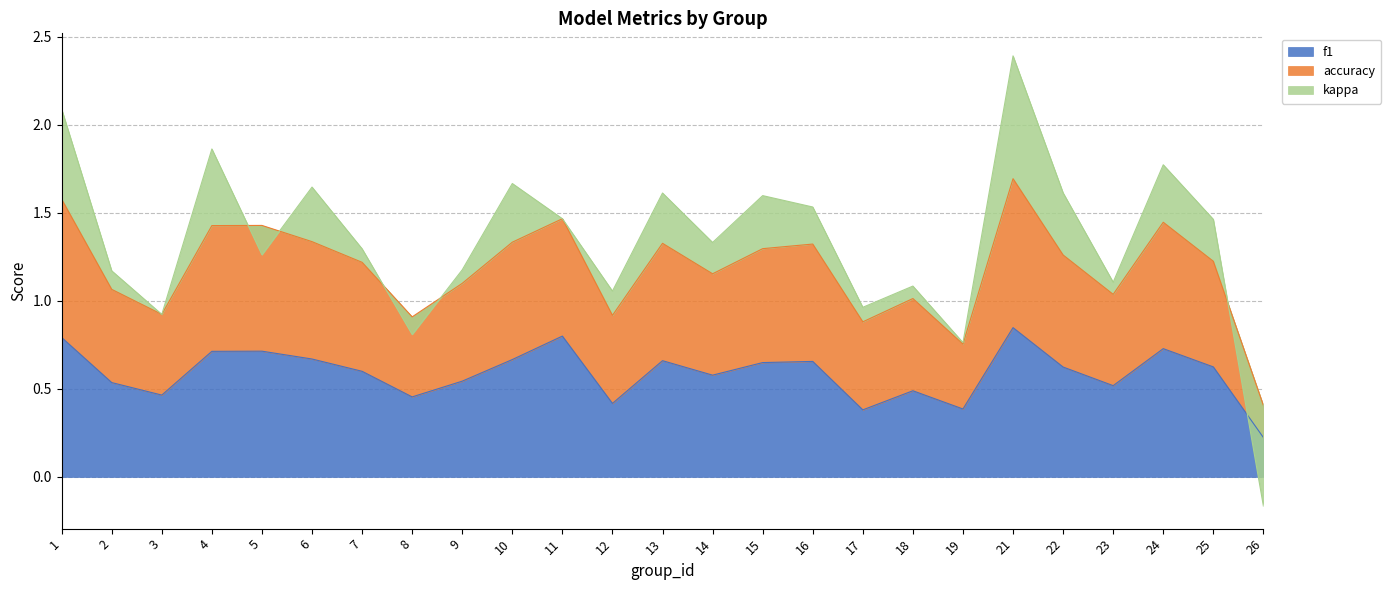

Is it true that f1 equals 1.0 at 16?

False